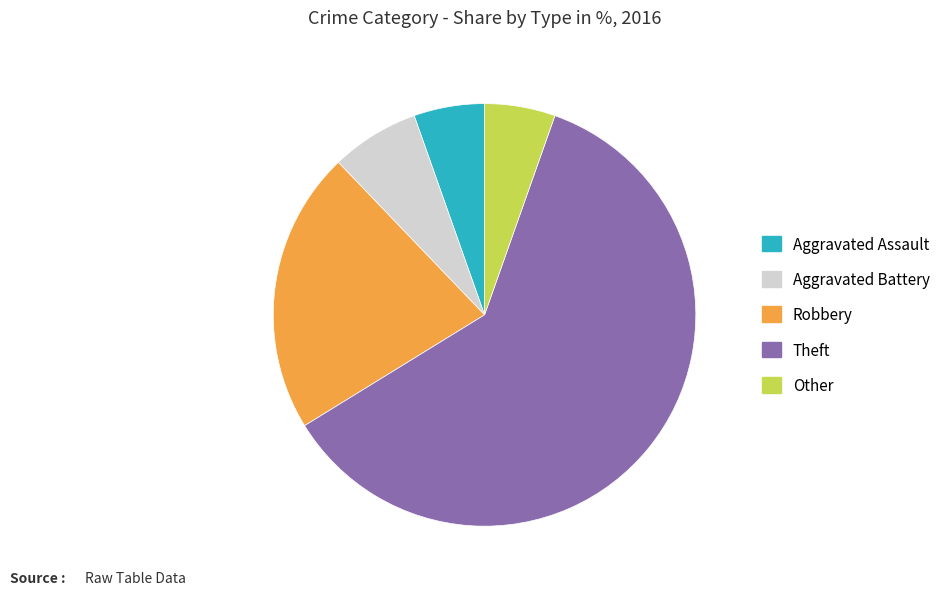

Which slice is the largest?

Theft